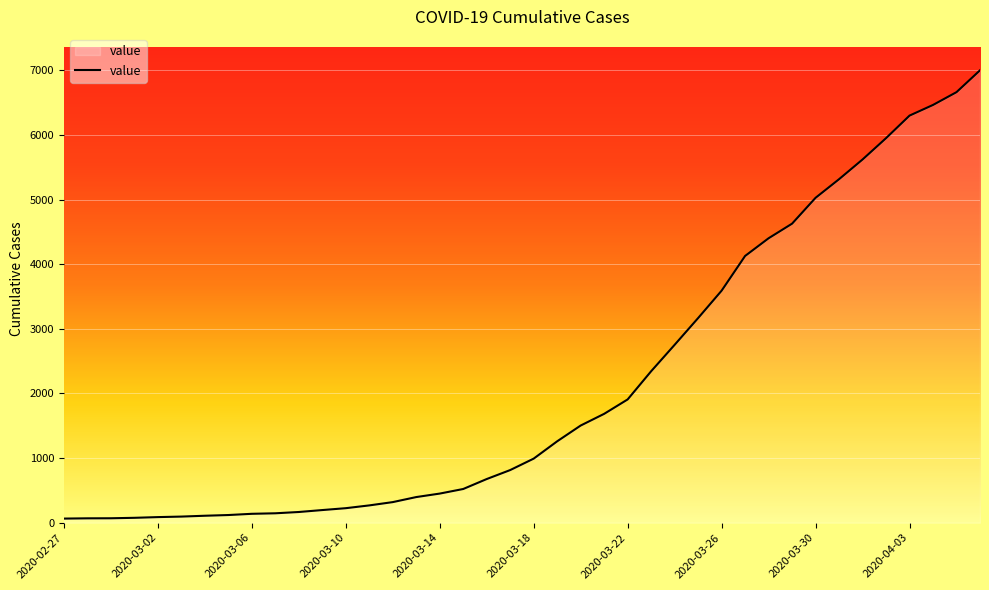

What is the greatest value displayed?

7001